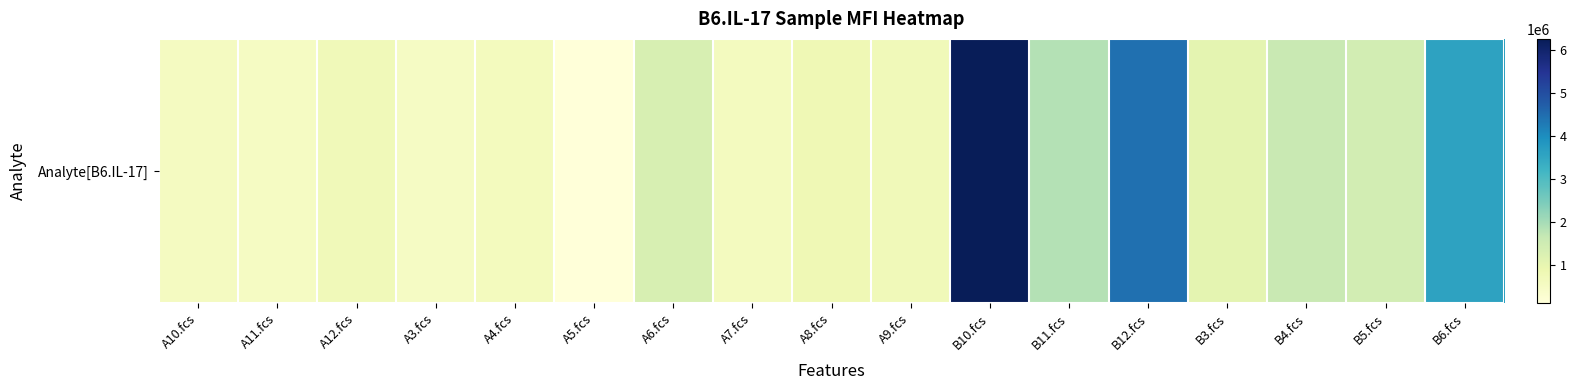

What is the sum of all values?

26673920